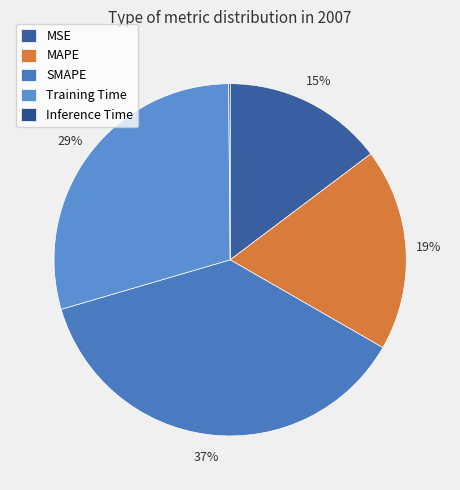

How many segments does this pie chart have?

5